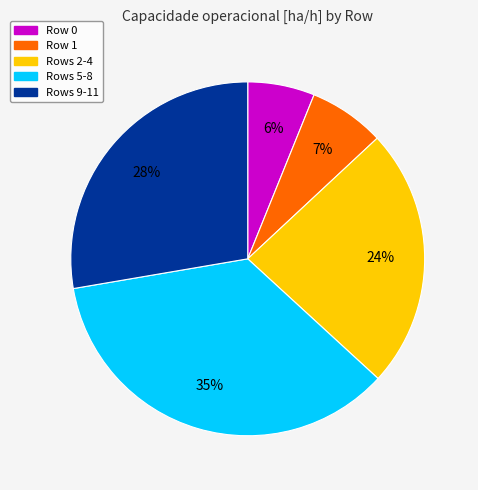

What percentage is the Row 1 slice, to the nearest percent?

7%